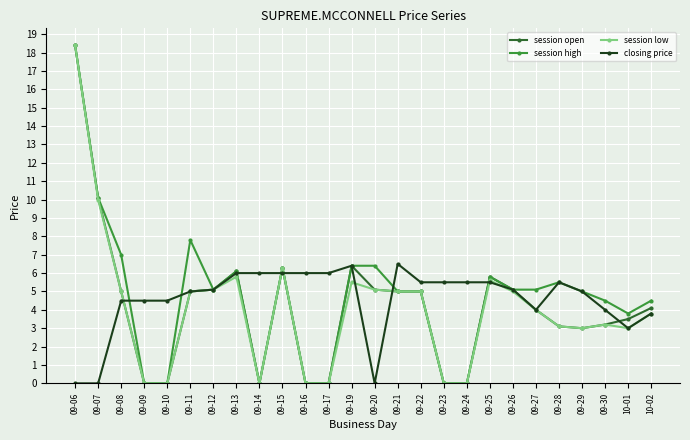

What is the sum of the session low values at 09-30 and 09-15?

9.5